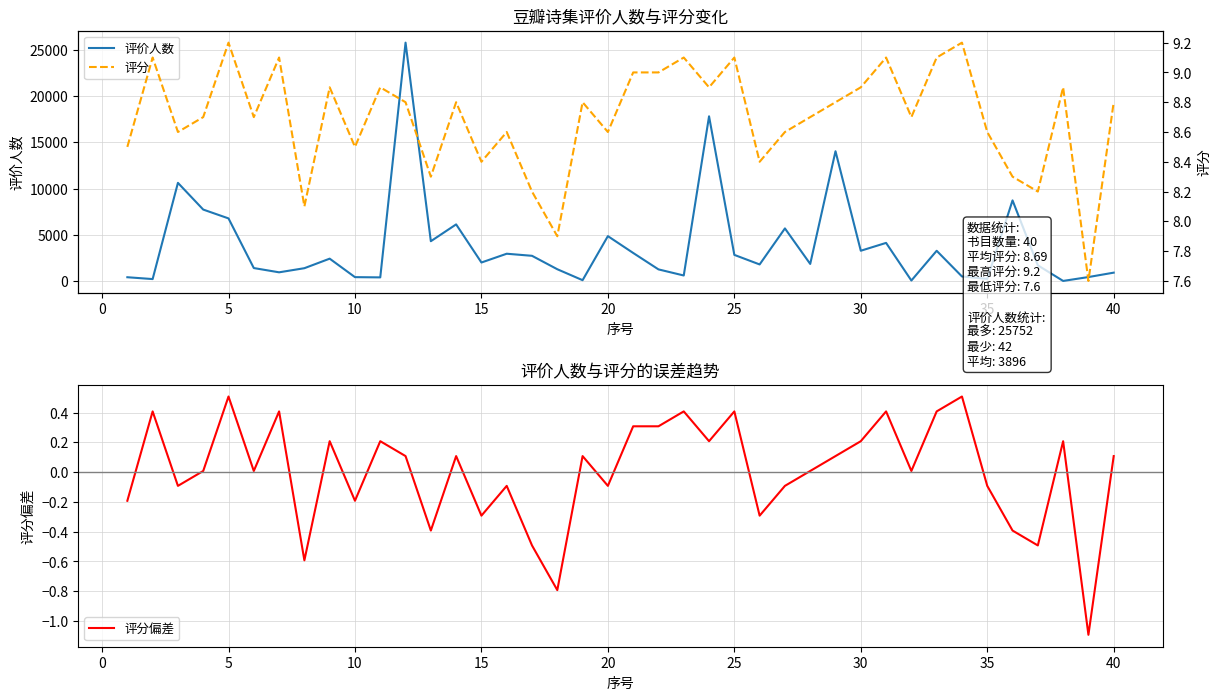

What are all the series names shown in the legend?

评价人数, 评分, 评分偏差